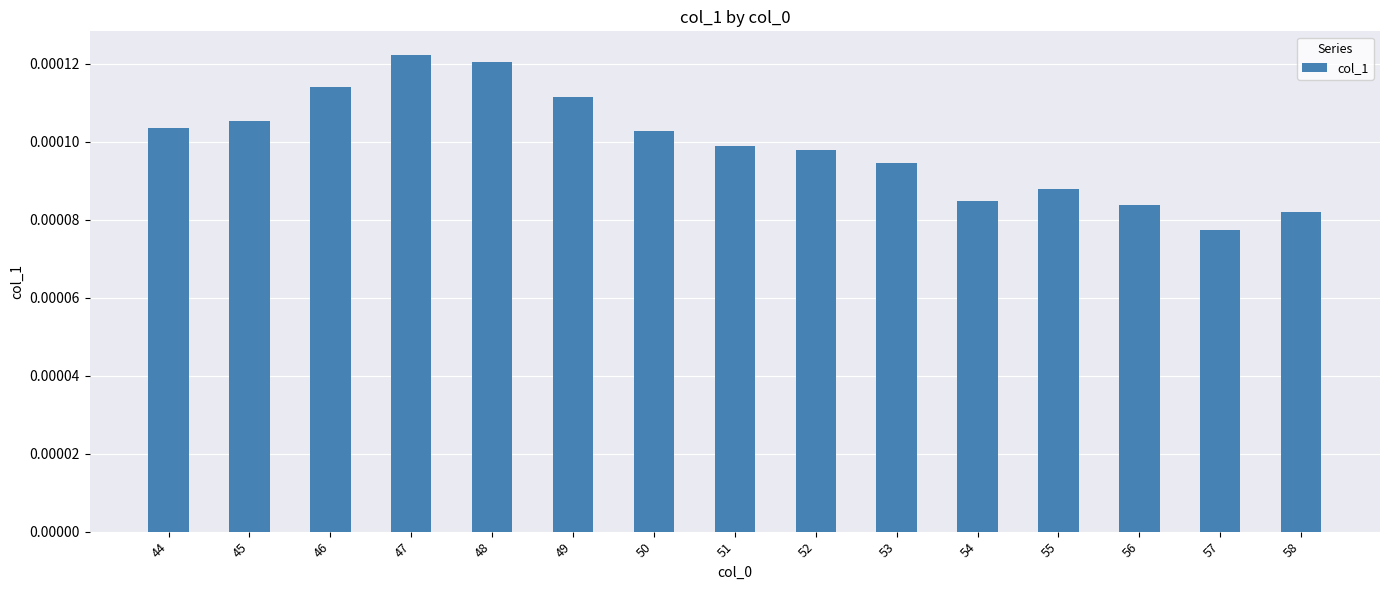

How many values are between 0 and 1?

15